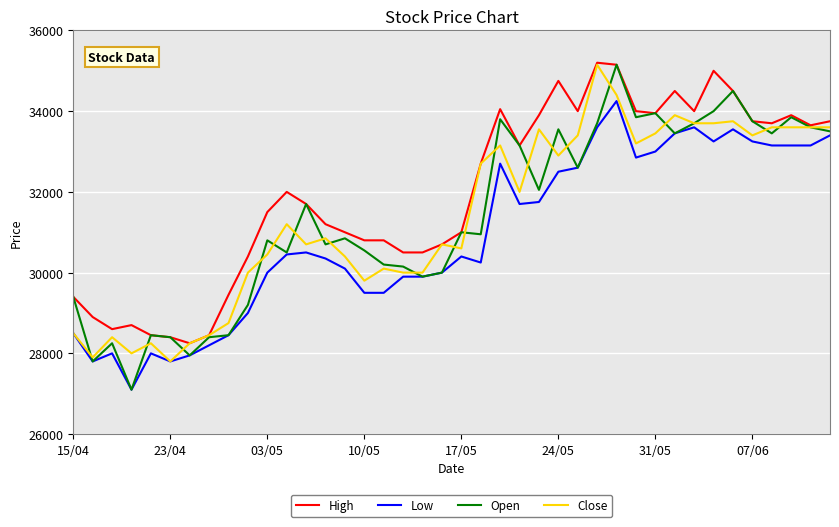

What is the greatest value displayed?

35200